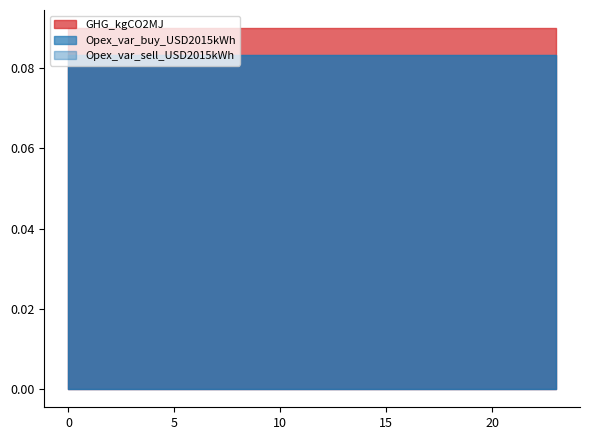

Reading left to right, extract all data points from this chart.

GHG_kgCO2MJ: 0=0.1	1=0.1	2=0.1	3=0.1	4=0.1	5=0.1	6=0.1	7=0.1	8=0.1	9=0.1	10=0.1	11=0.1	12=0.1	13=0.1	14=0.1	15=0.1	16=0.1	17=0.1	18=0.1	19=0.1	20=0.1	21=0.1	22=0.1	23=0.1
Opex_var_buy_USD2015kWh: 0=0.1	1=0.1	2=0.1	3=0.1	4=0.1	5=0.1	6=0.1	7=0.1	8=0.1	9=0.1	10=0.1	11=0.1	12=0.1	13=0.1	14=0.1	15=0.1	16=0.1	17=0.1	18=0.1	19=0.1	20=0.1	21=0.1	22=0.1	23=0.1
Opex_var_sell_USD2015kWh: 0=0.1	1=0.1	2=0.1	3=0.1	4=0.1	5=0.1	6=0.1	7=0.1	8=0.1	9=0.1	10=0.1	11=0.1	12=0.1	13=0.1	14=0.1	15=0.1	16=0.1	17=0.1	18=0.1	19=0.1	20=0.1	21=0.1	22=0.1	23=0.1